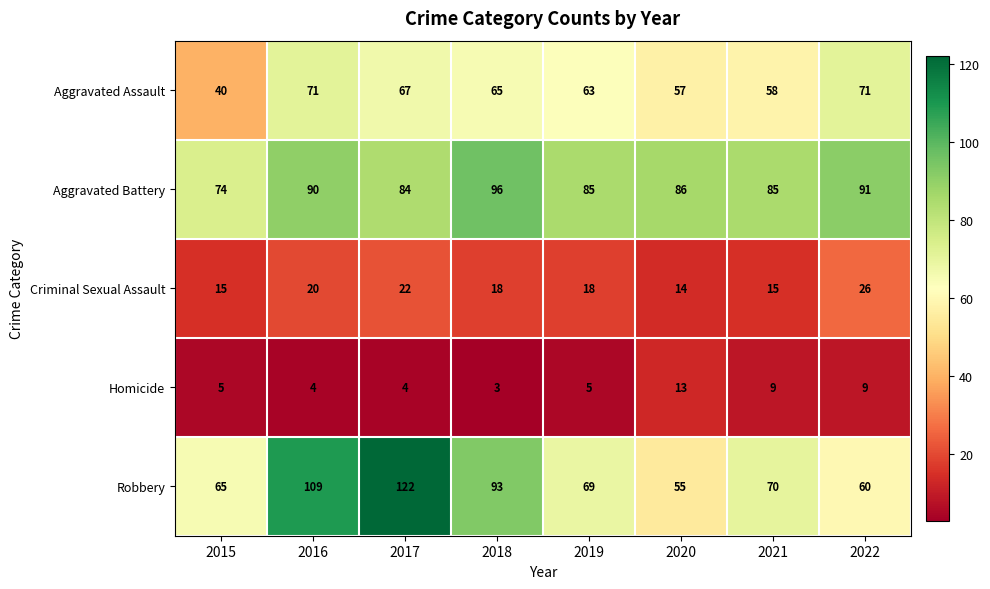

What is the minimum value for Criminal Sexual Assault?

14